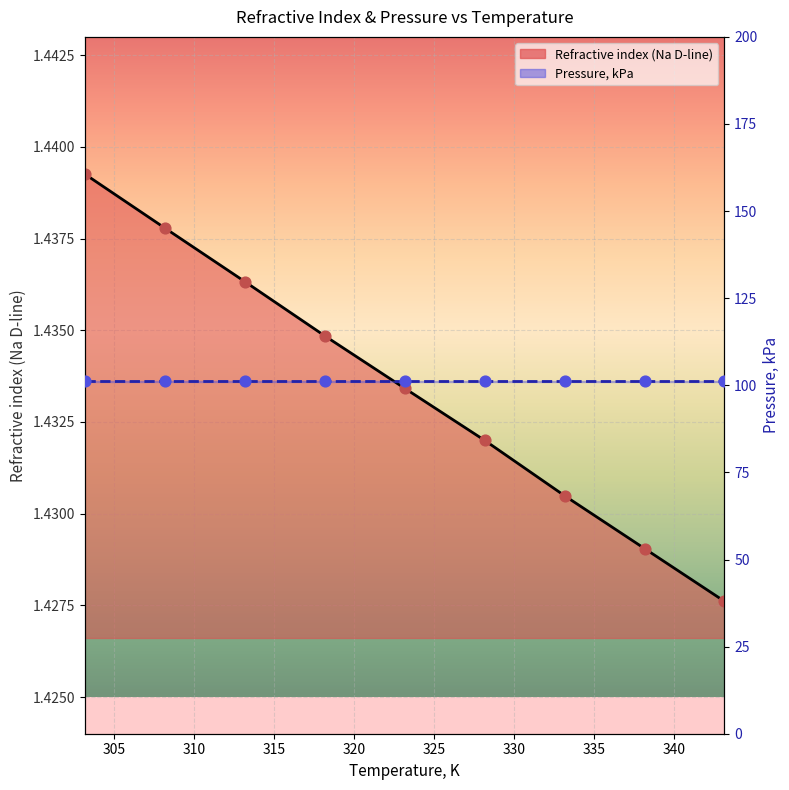

Between 333.15 and 328.15, which is larger?

328.15